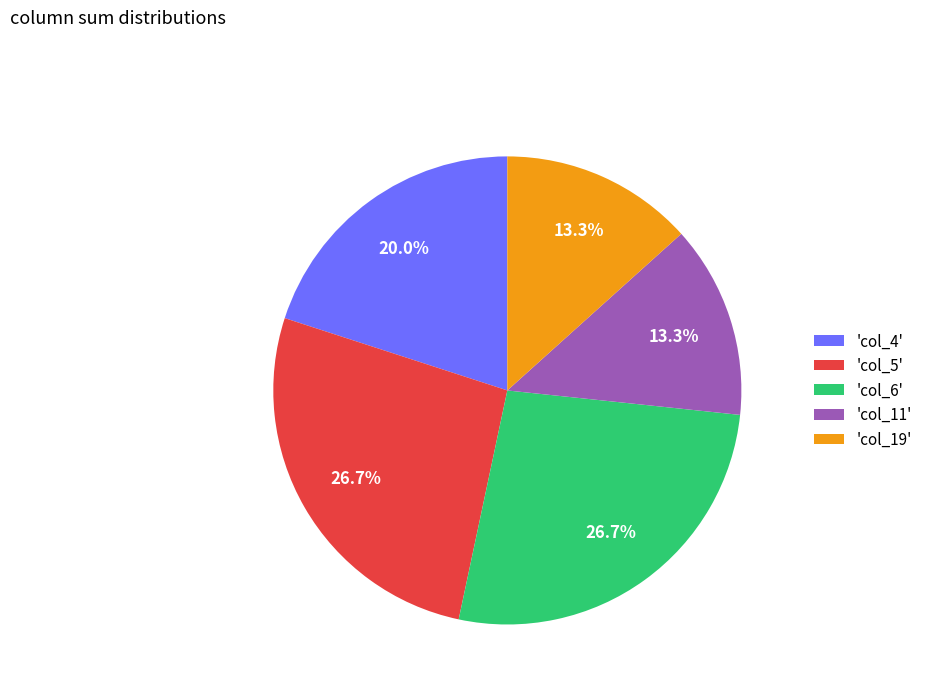

Is there any slice that represents more than half of the pie?

No